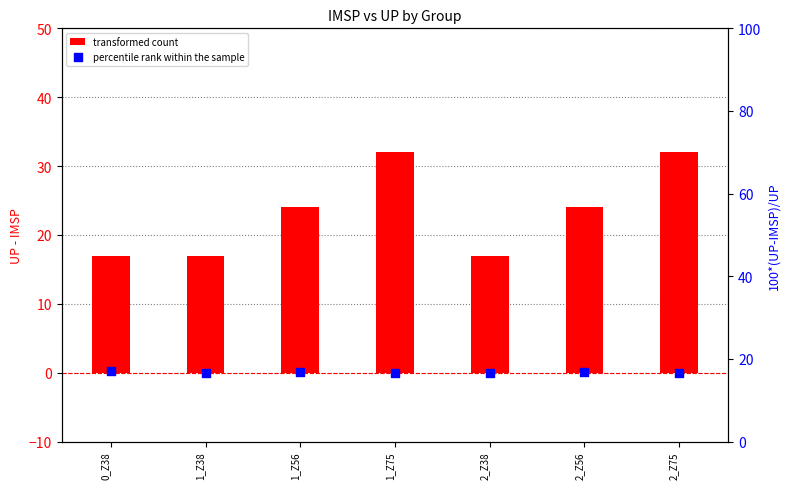

What are all the series names shown in the legend?

transformed count, percentile rank within the sample